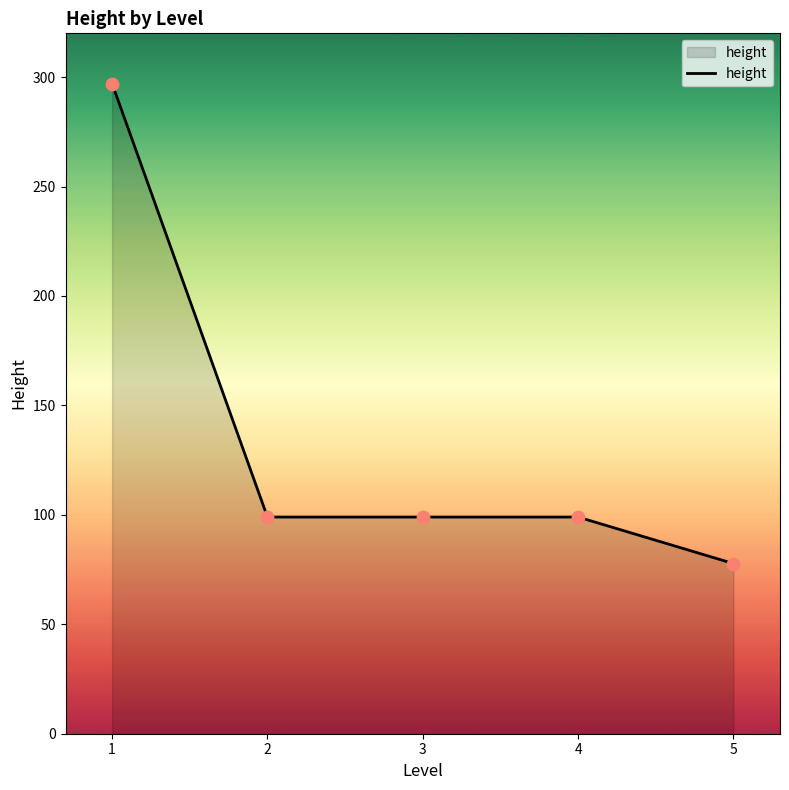

What is the ratio of the value at 3 to the value at 4?

1.0